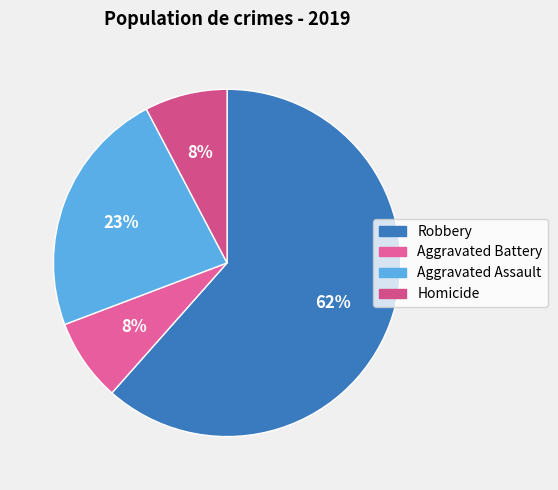

To the nearest percent, what is the average slice percentage?

25%